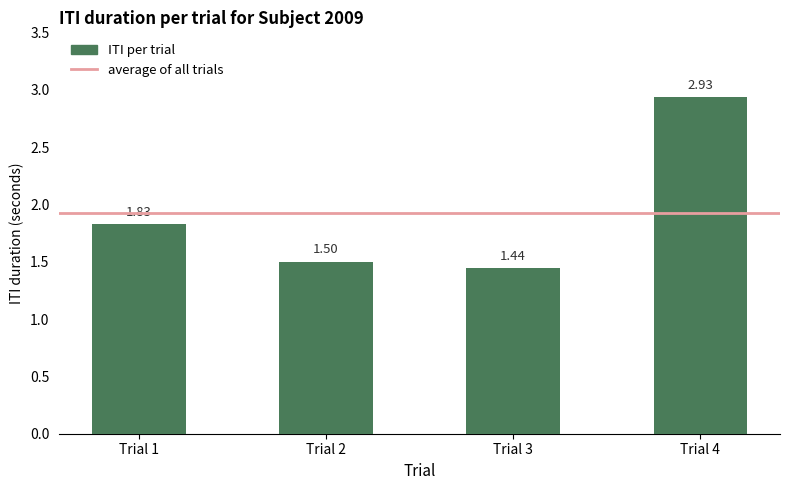

Approximately how many times larger is the value at Trial 1 compared to Trial 3?

1.3